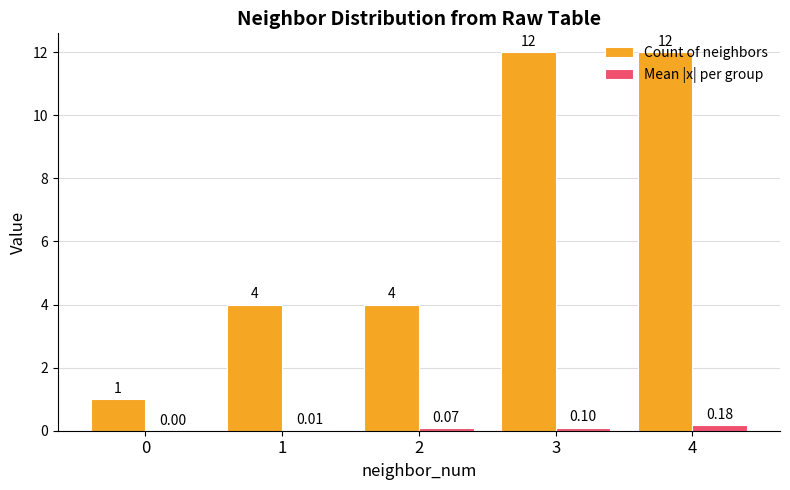

Which series has the largest total across all categories?

Count of neighbors